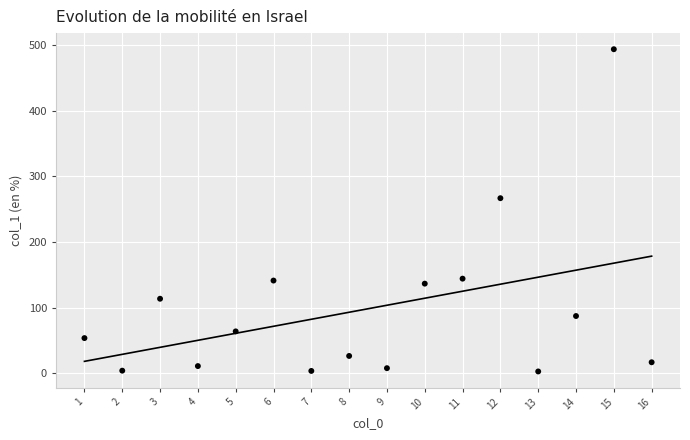

What is the range of Y values (max minus min)?

490.6